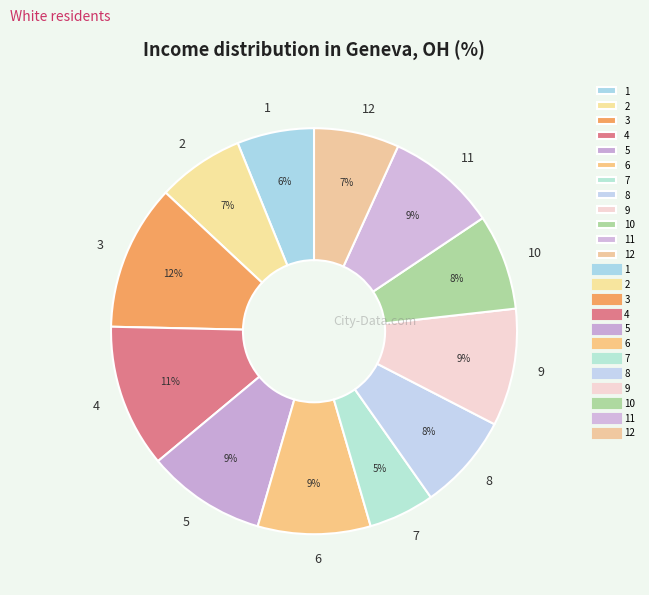

Do 4 and 10 together represent more than half of the pie?

No